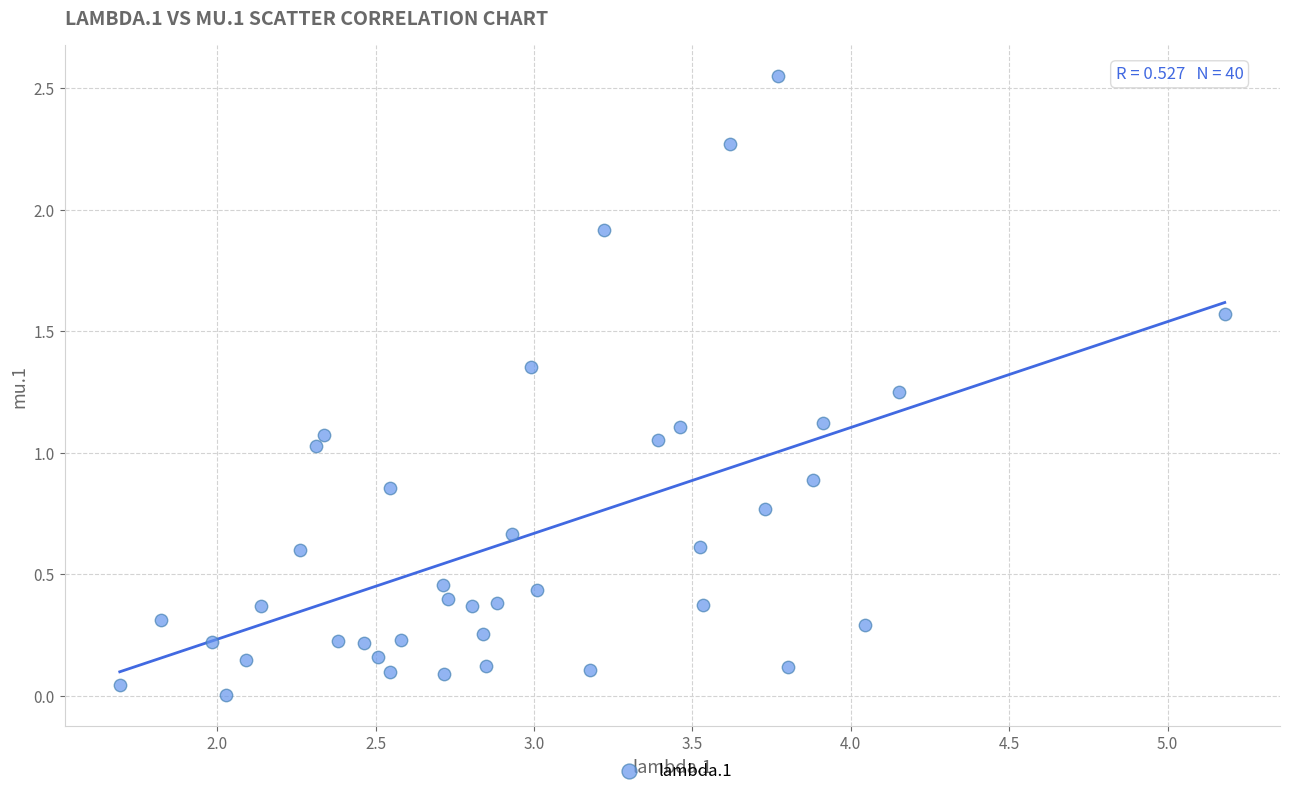

What is the range of Y values (max minus min)?

2.5